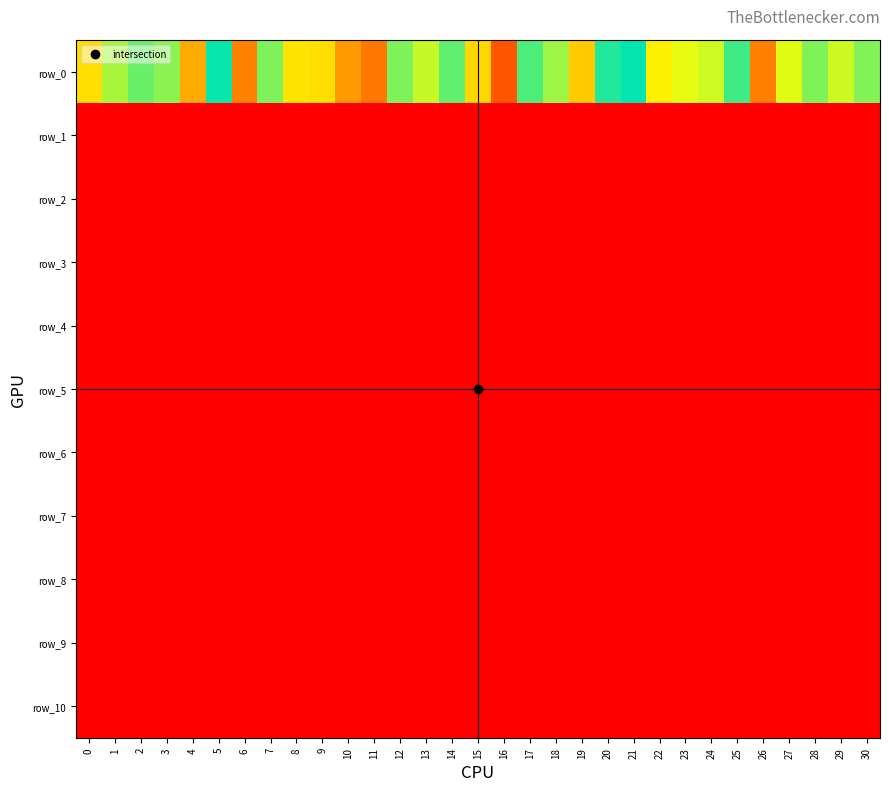

Which category has the highest value across all series?

26